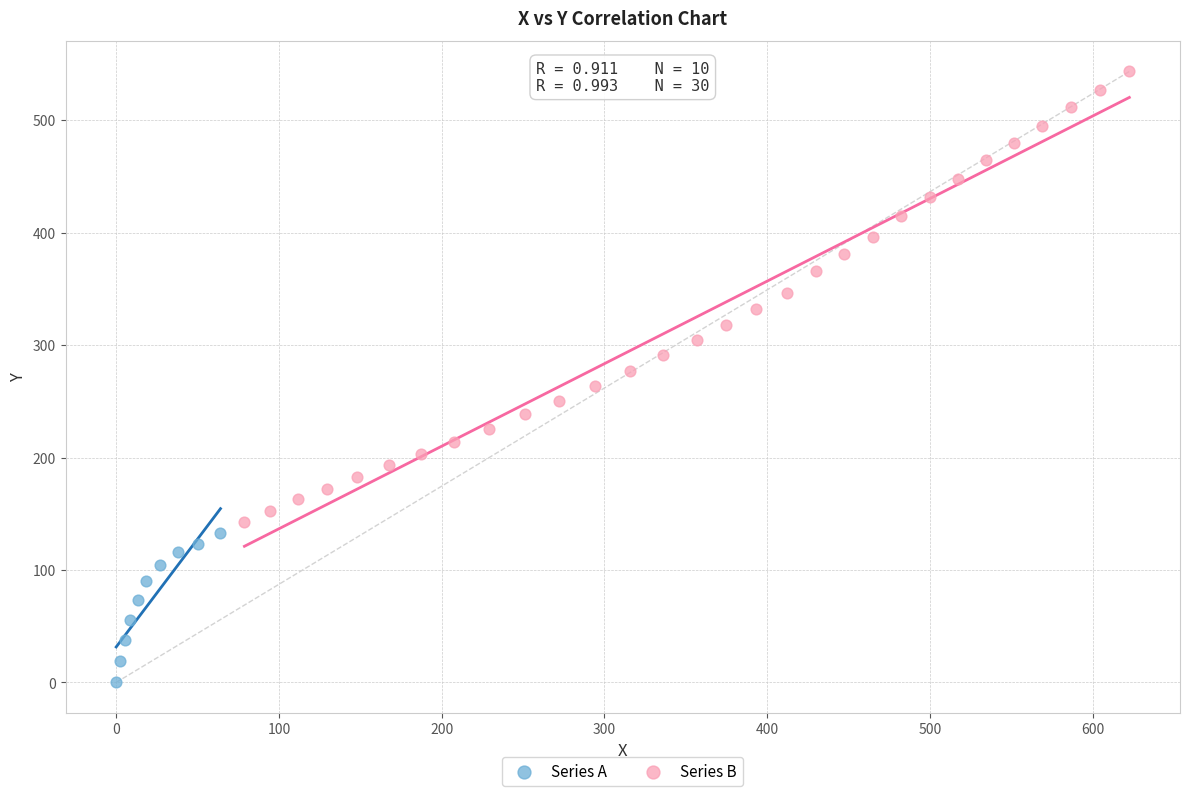

Which series has the widest spread of Y values?

Series B